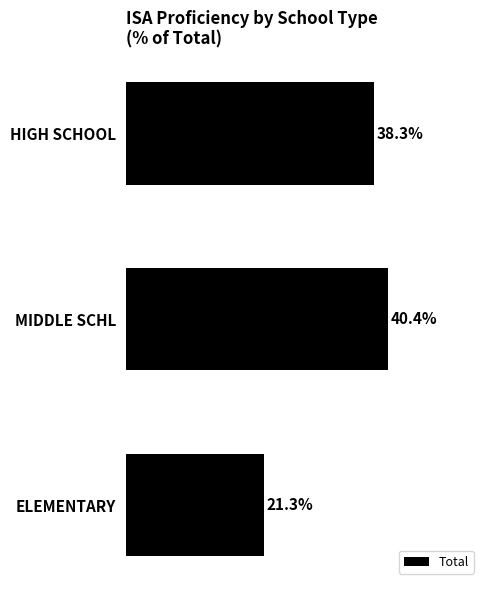

Which has a higher value, ELEMENTARY or HIGH SCHOOL?

HIGH SCHOOL